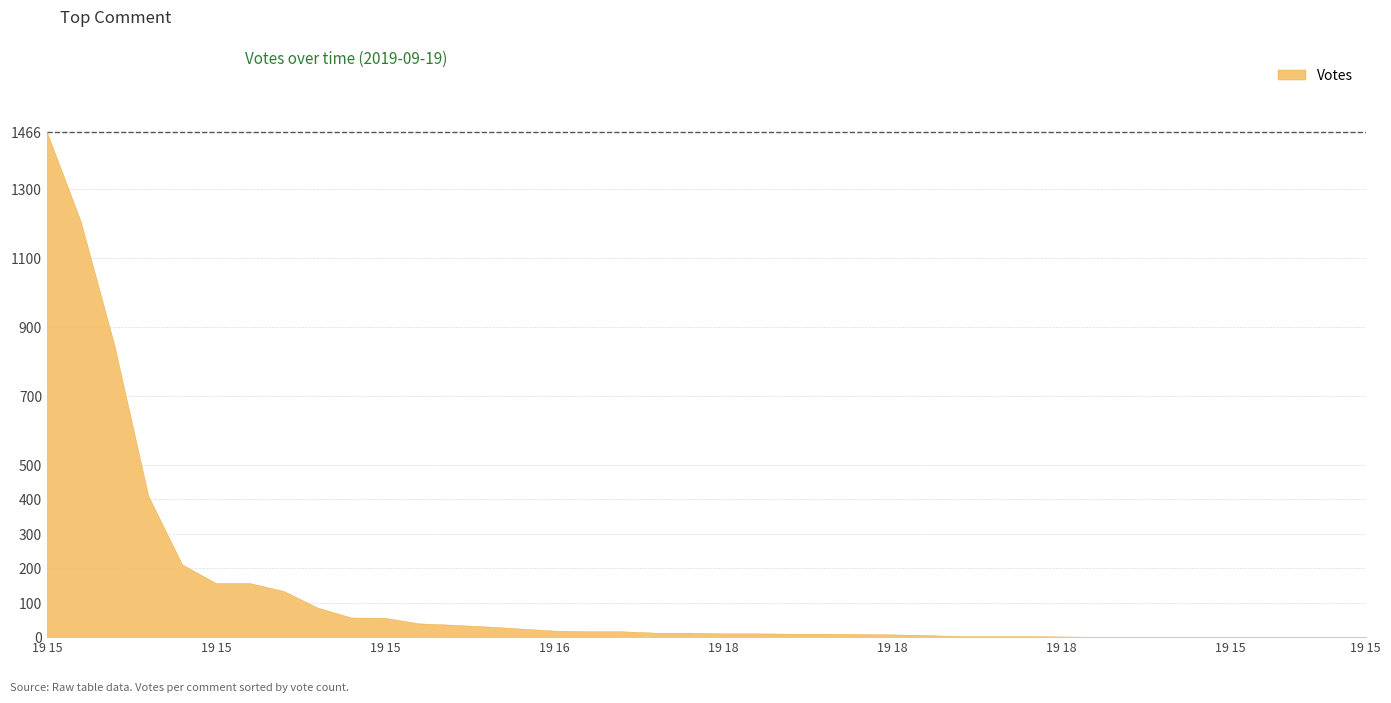

Which has a higher value, 2019-09-19 18:43 or 2019-09-19 19:51?

2019-09-19 18:43